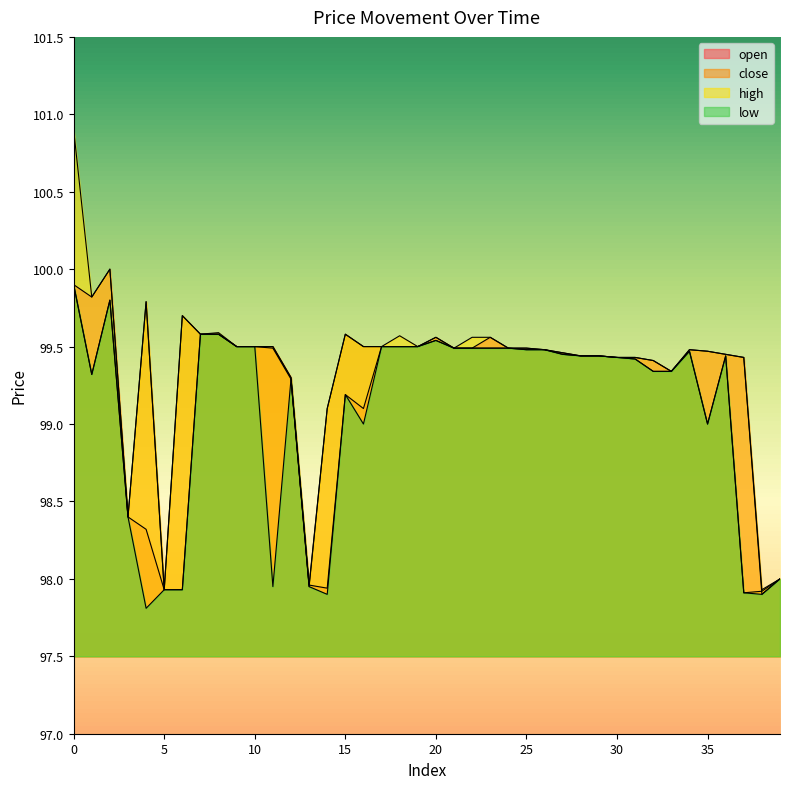

Between 19 and 25, which series saw the biggest shift?

close